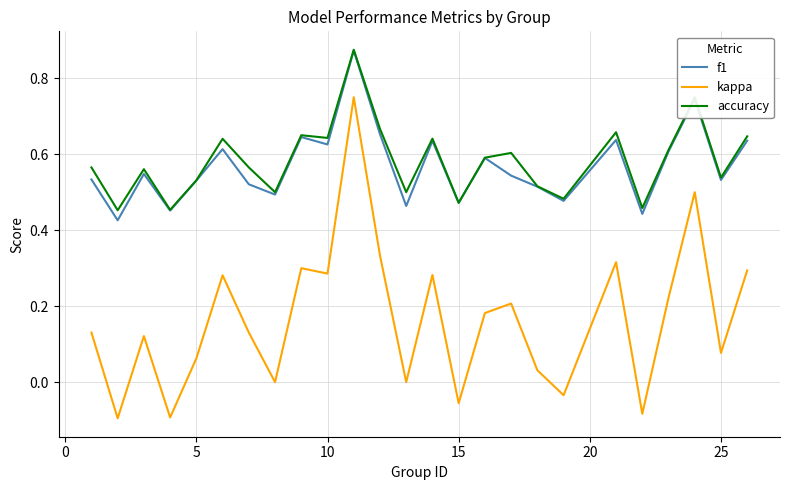

Which series has the widest spread of values?

kappa